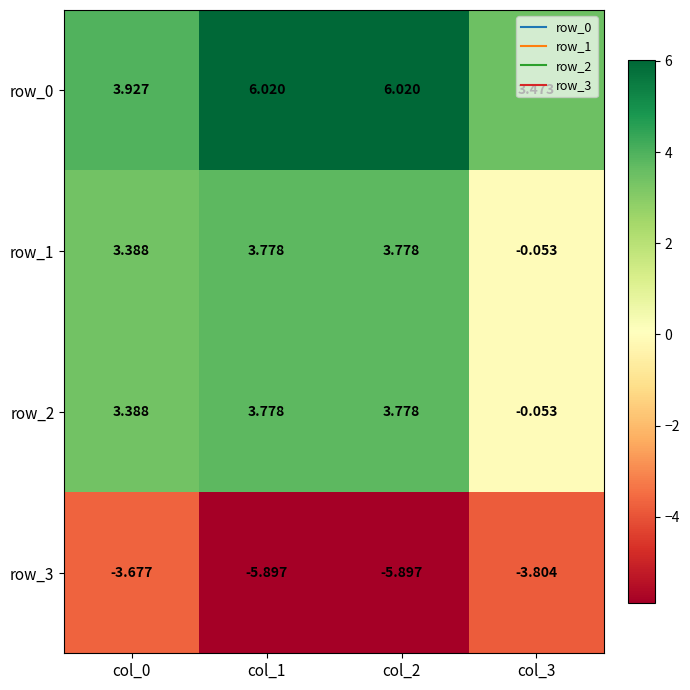

How many categories are shown in the chart?

4